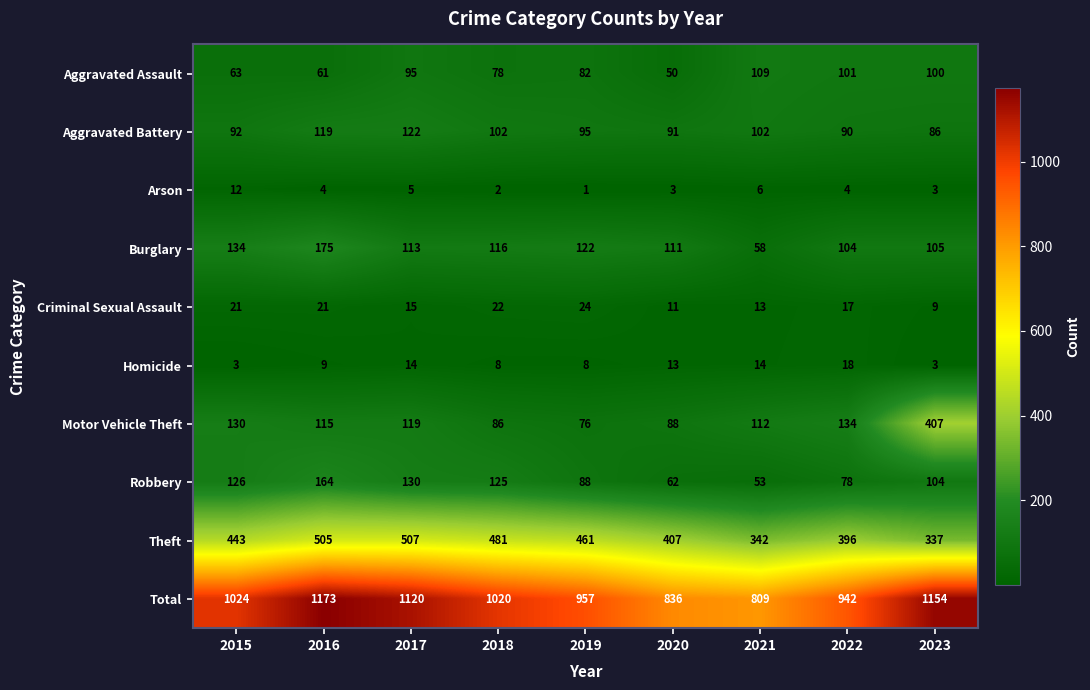

Rank the series by their maximum value, from lowest to highest.

Arson, Homicide, Criminal Sexual Assault, Aggravated Assault, Aggravated Battery, Robbery, Burglary, Motor Vehicle Theft, Theft, Total